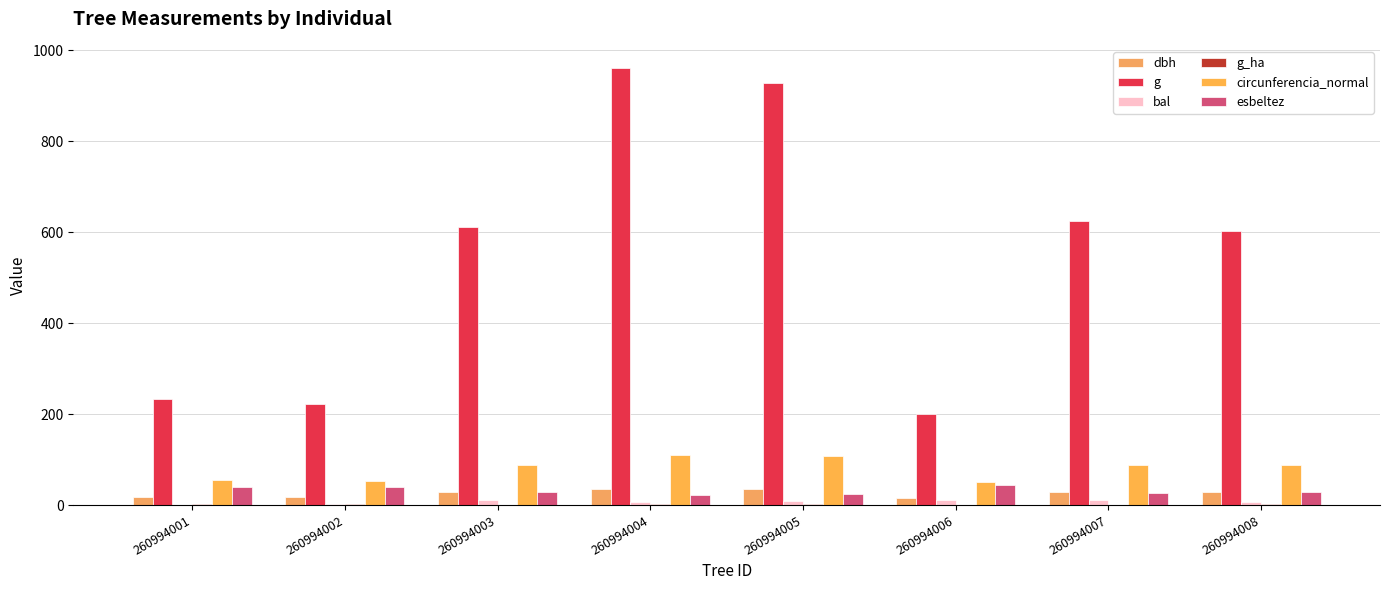

Where does the esbeltez series first go above 28?

260994001